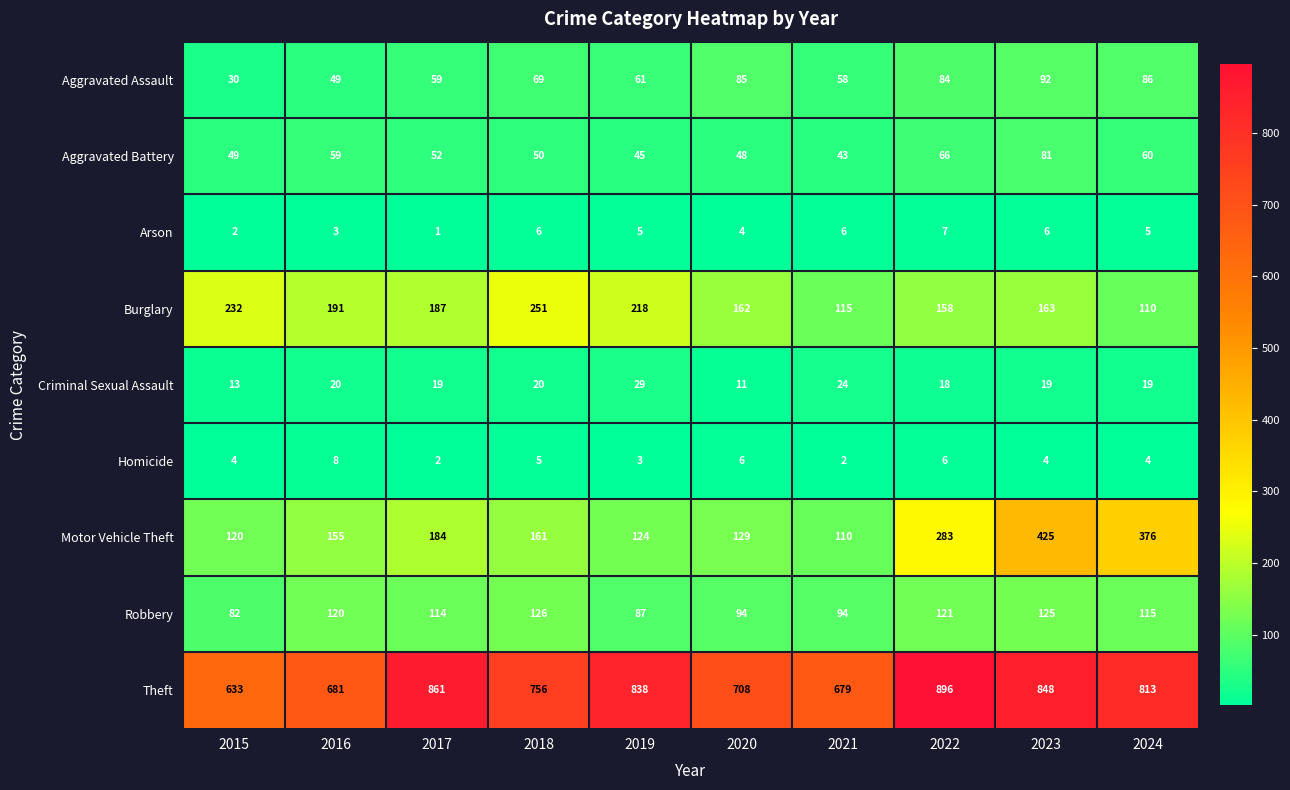

Where is Homicide nearest to the value 5?

2018